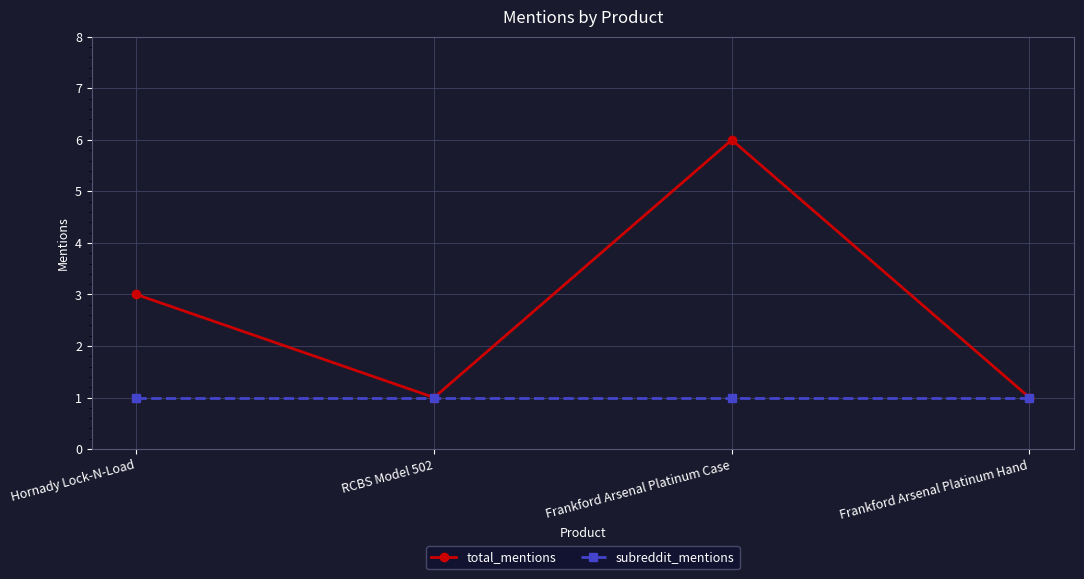

Reading left to right, extract all data points from this chart.

total_mentions: 3	1	6	1
subreddit_mentions: 1	1	1	1